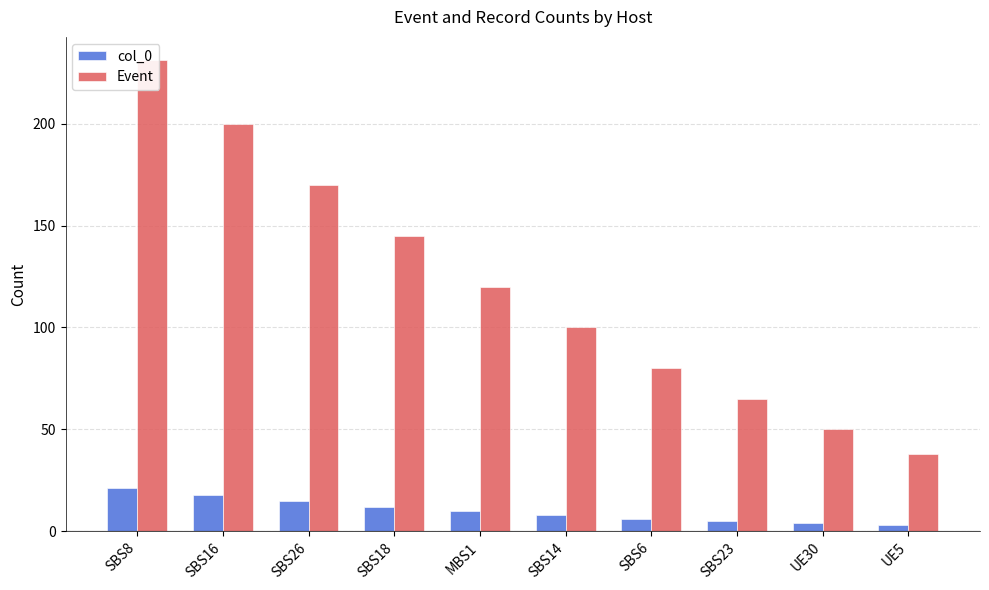

True or false: Event has a value of 231 at SBS8.

True